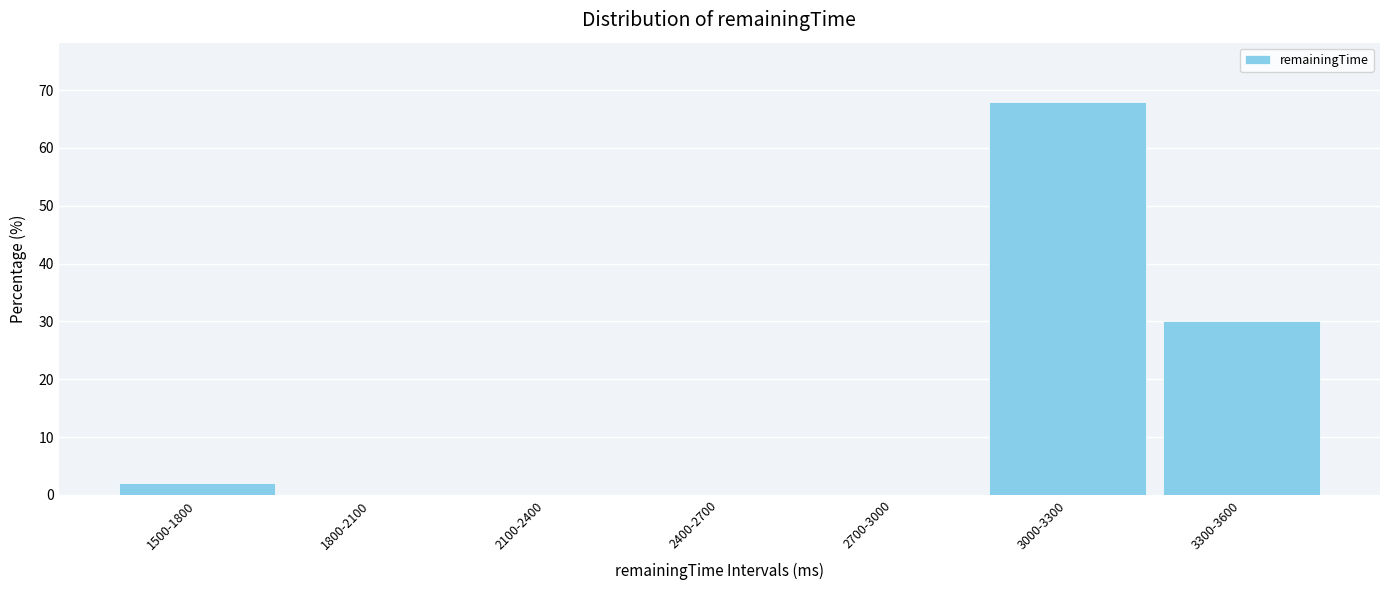

Reading right to left, list all the values displayed in this chart.

3300-3600=30	3000-3300=68	2700-3000=0	2400-2700=0	2100-2400=0	1800-2100=0	1500-1800=2